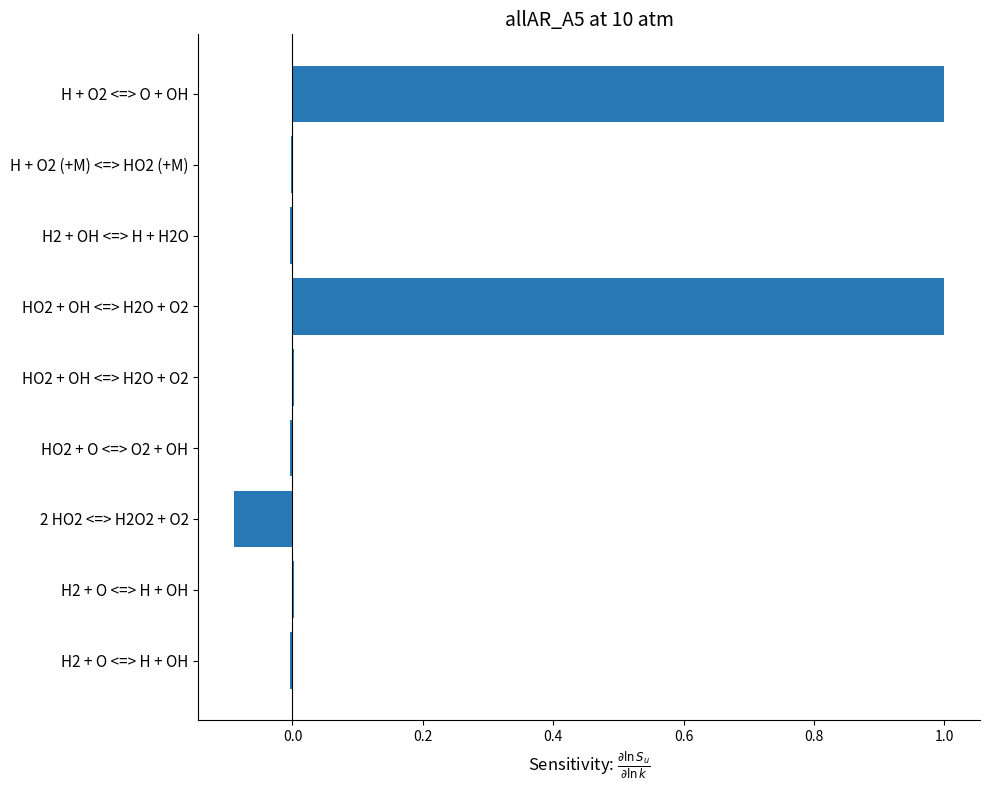

What is the difference between the maximum and minimum values?

1.1